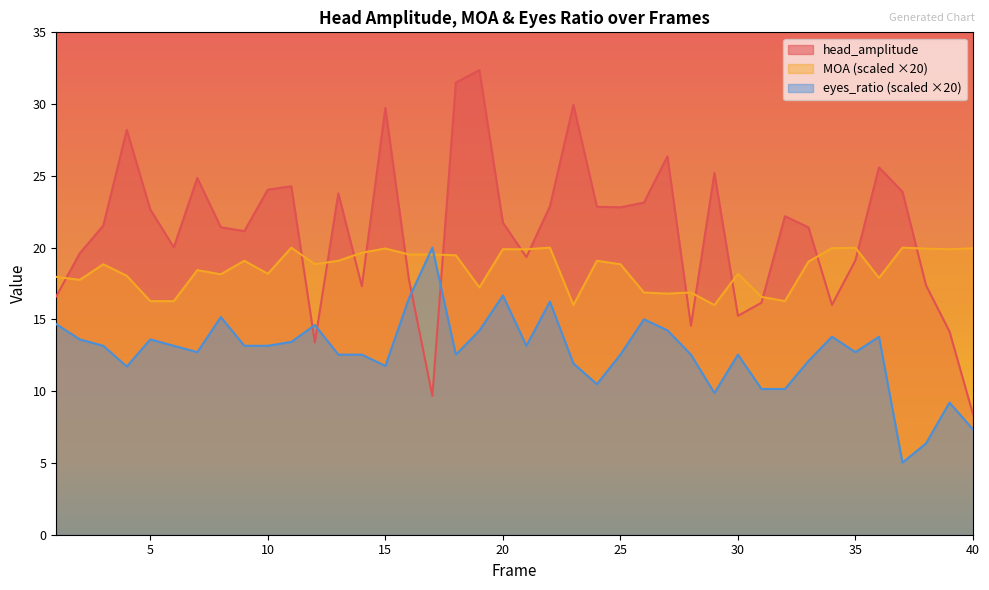

What is the maximum value shown in the chart?

32.4